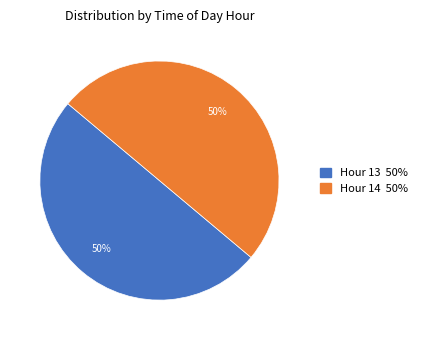

To the nearest percent, what is the average slice percentage?

50%